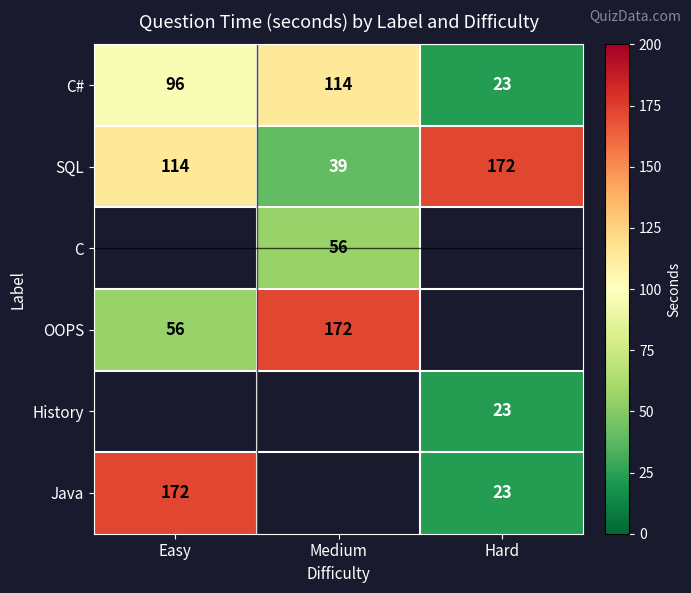

List the labels in order of C# value, smallest first.

Hard, Easy, Medium